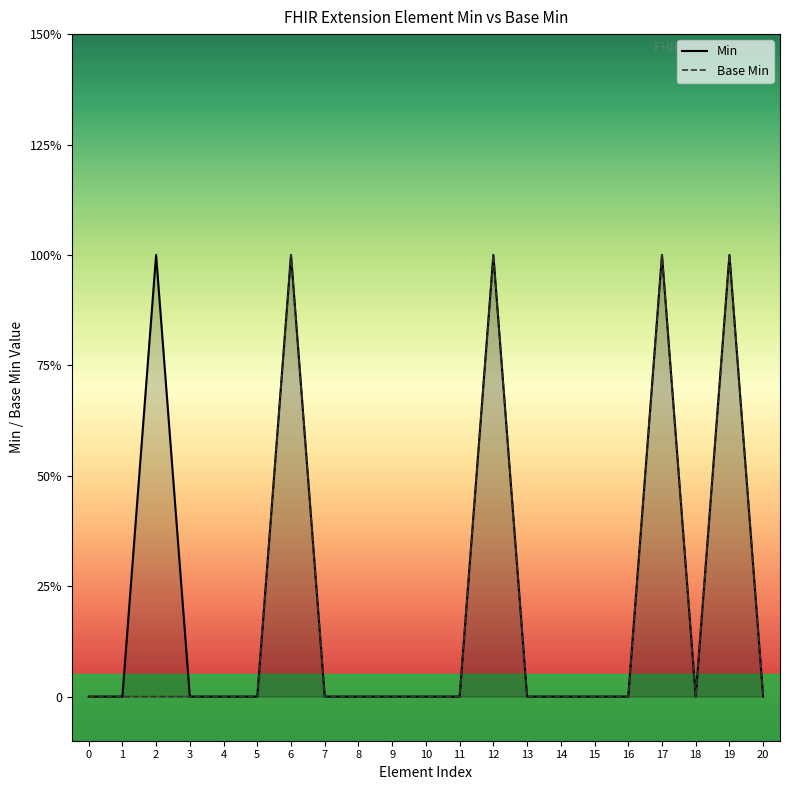

Is the value of Min at 15 greater than the value of Base Min at 7?

No